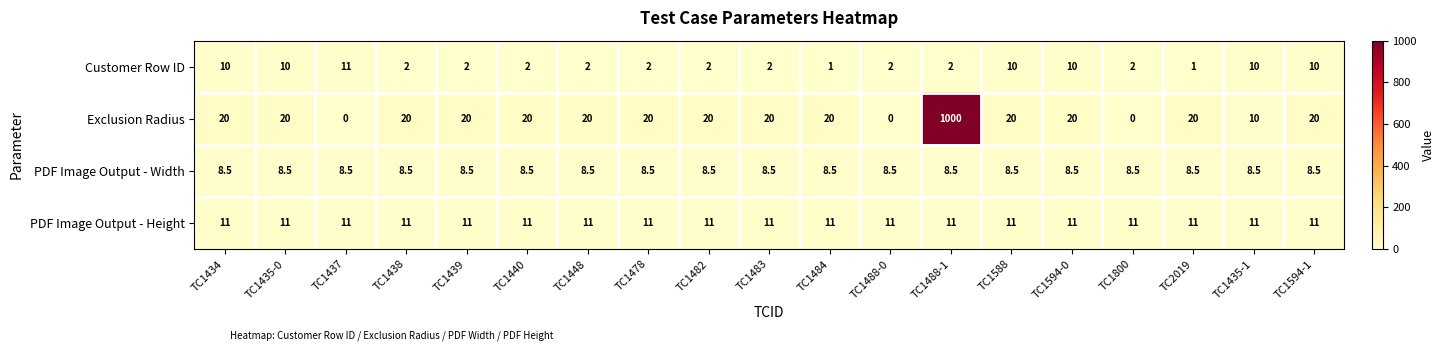

What is the minimum value for PDF Image Output - Width?

8.5